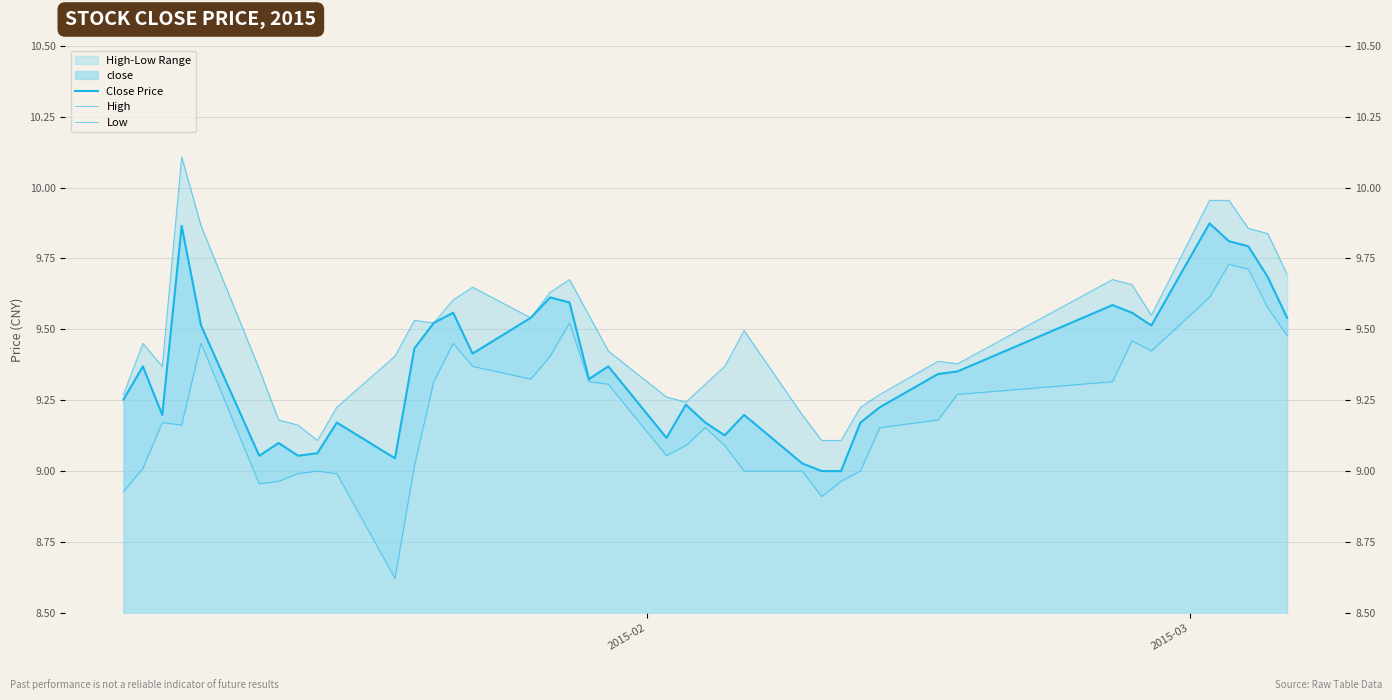

What is the greatest value displayed?

10.1